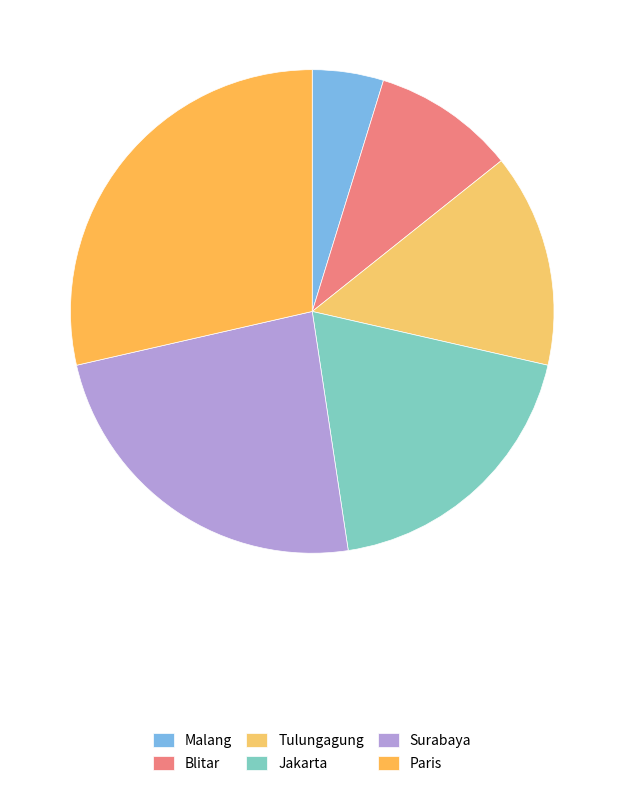

Rank the categories by value from highest to lowest.

Paris, Surabaya, Jakarta, Tulungagung, Blitar, Malang